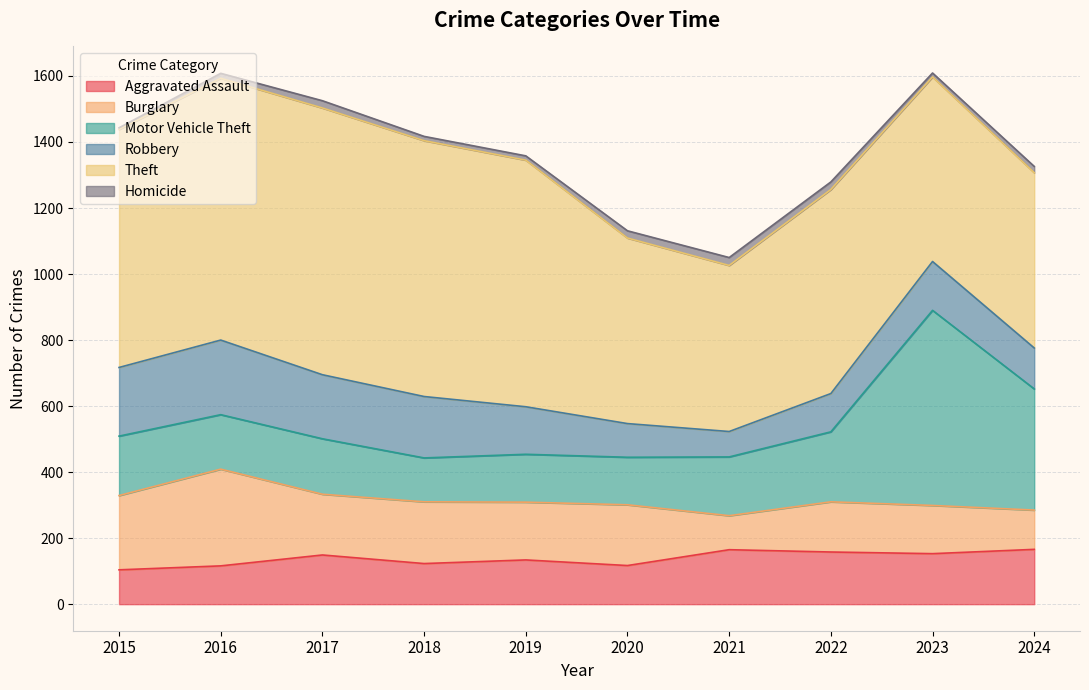

How many interior local peaks does the Theft series have?

2